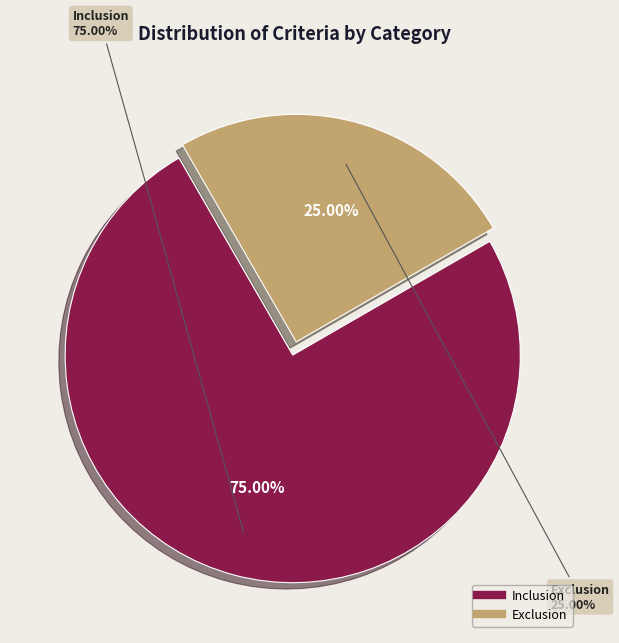

Count the number of slices in the pie.

2